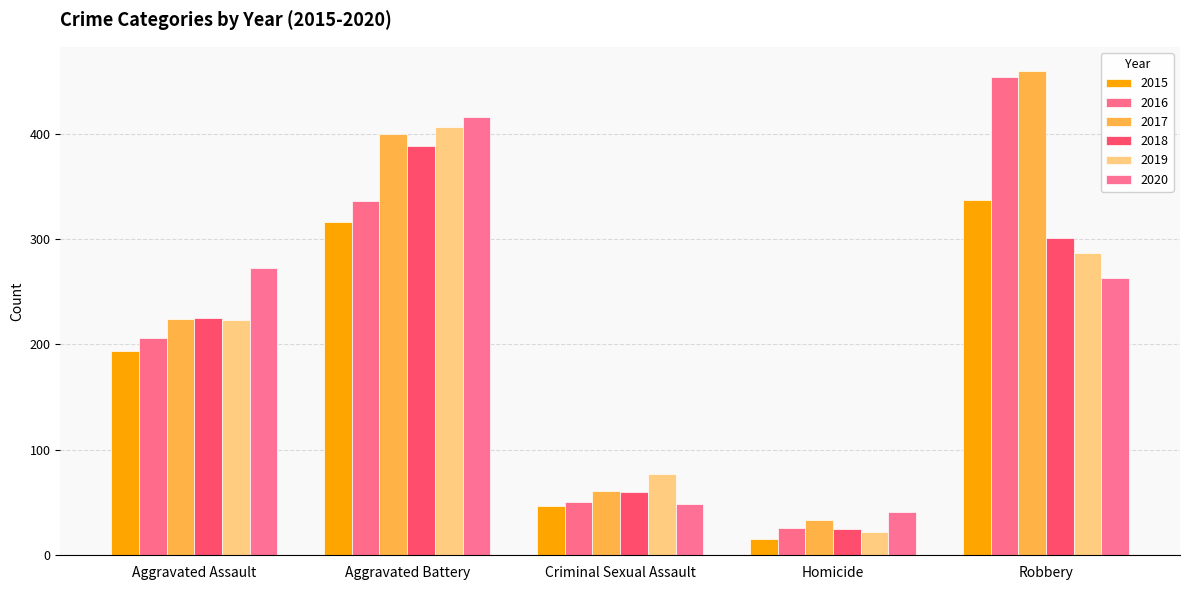

Rank the series by their maximum value, from lowest to highest.

2015, 2018, 2019, 2020, 2016, 2017